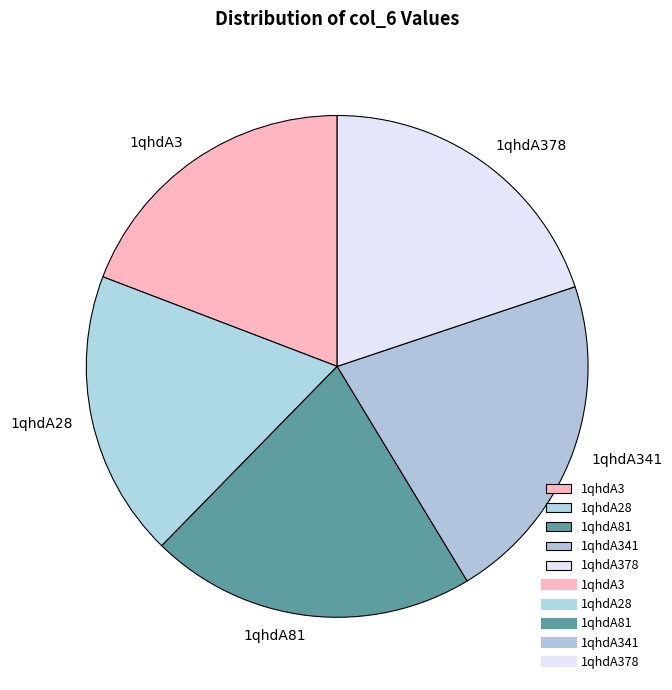

Approximately how many times larger is the value at 1qhdA28 compared to 1qhdA378?

0.9